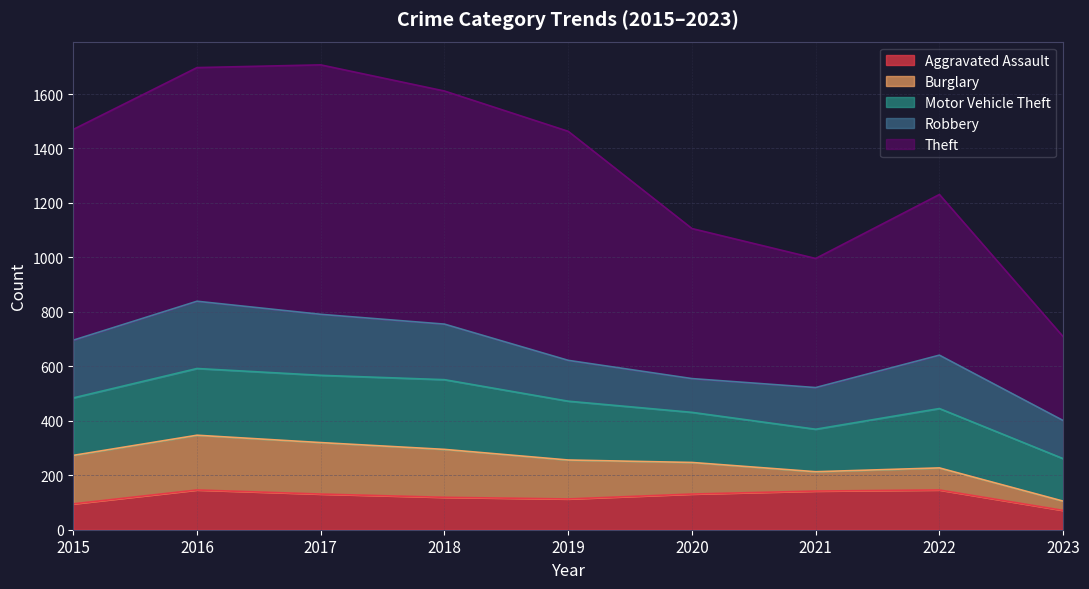

How many data points does each series have?

9